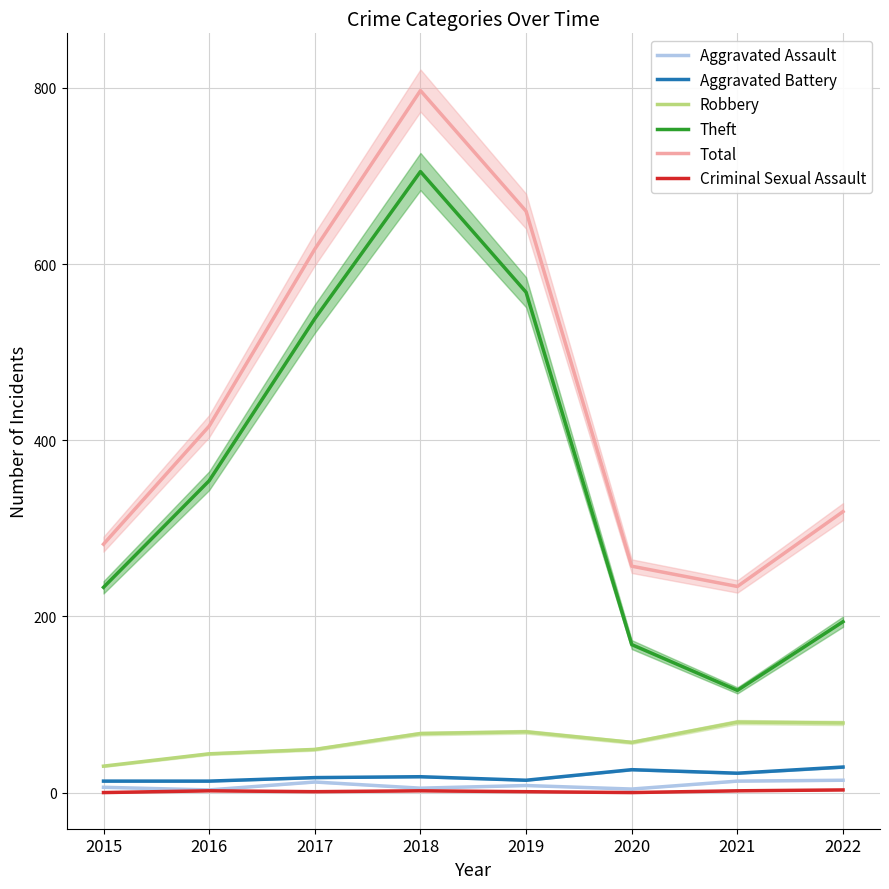

How many categories are shown in the chart?

8